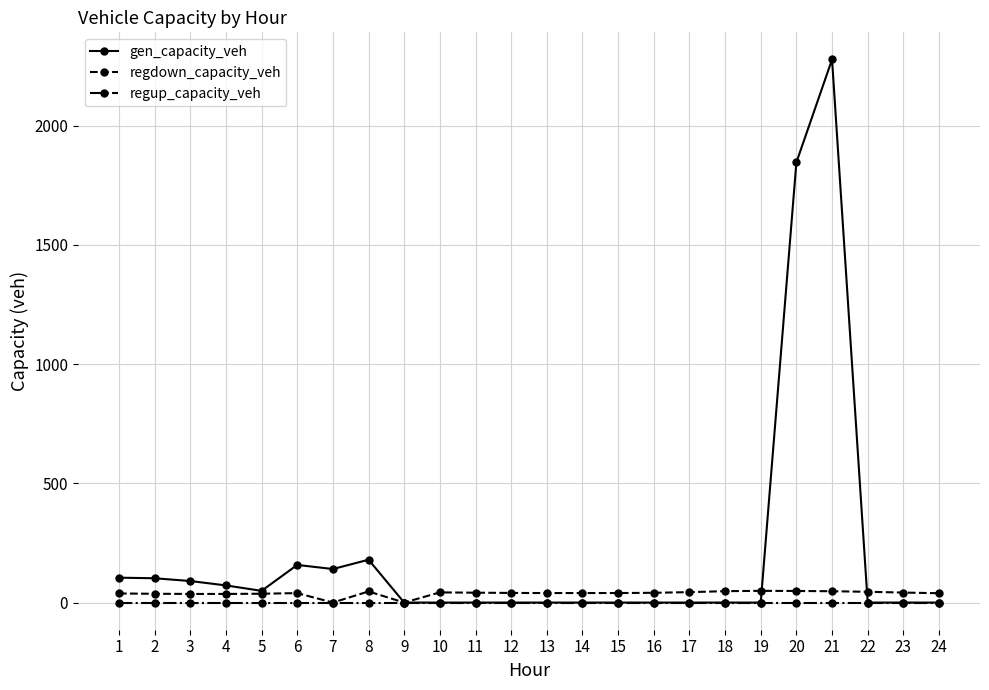

At how many categories does at least one series exceed 486?

2